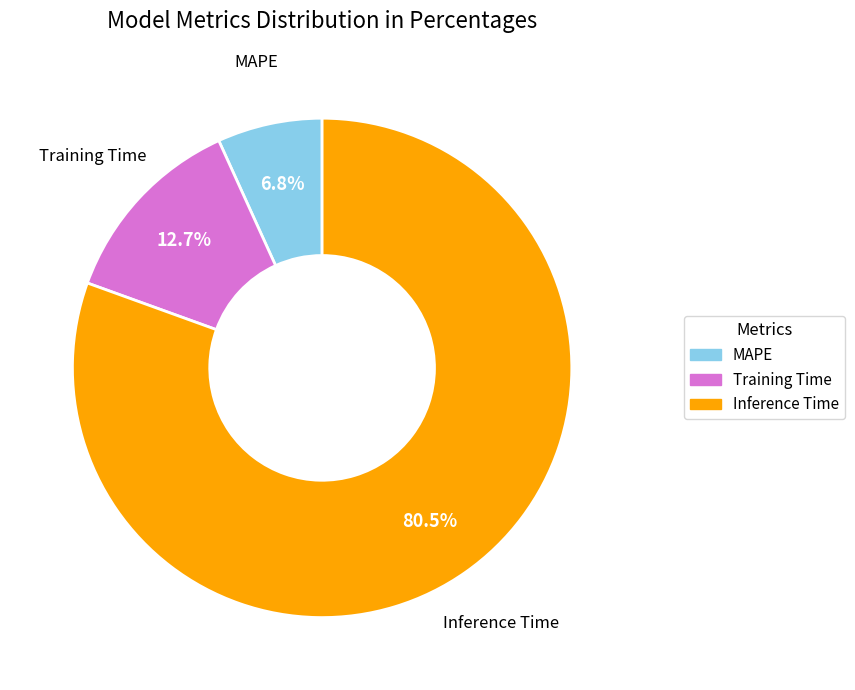

Between Training Time and Inference Time, which is larger?

Inference Time